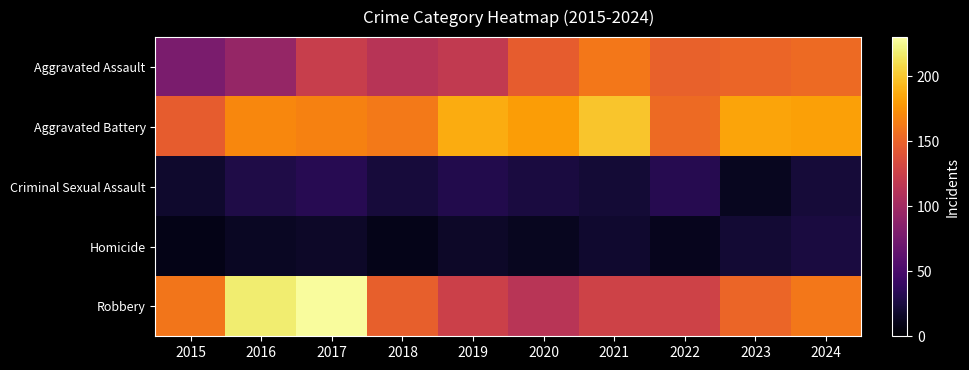

Which has a higher value, 2018 or 2019?

2019